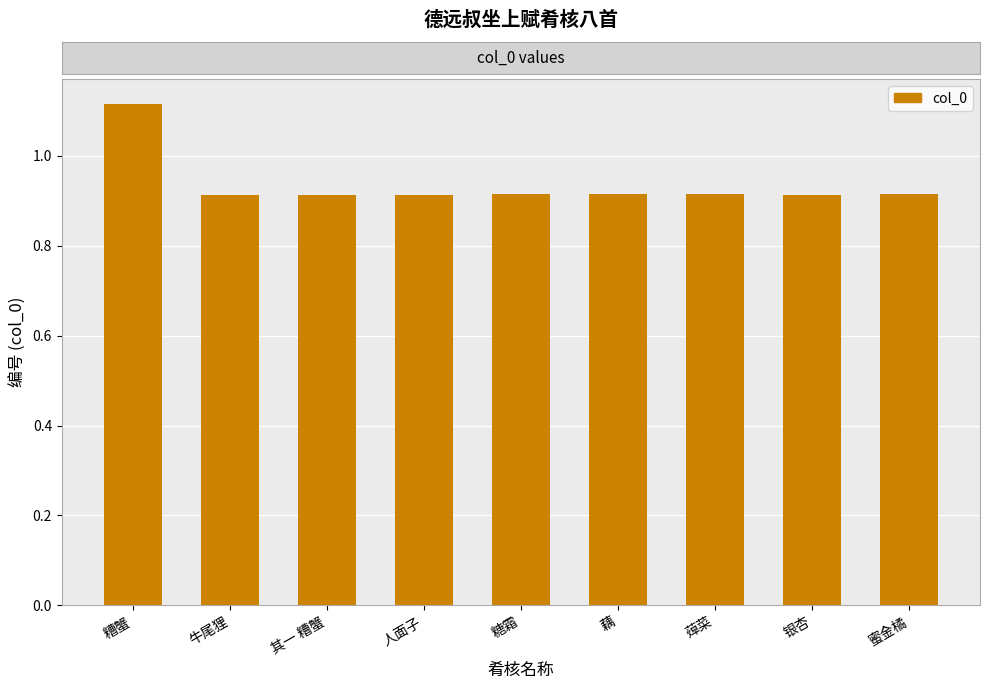

What is the label of the 6th bar from the left?

藕